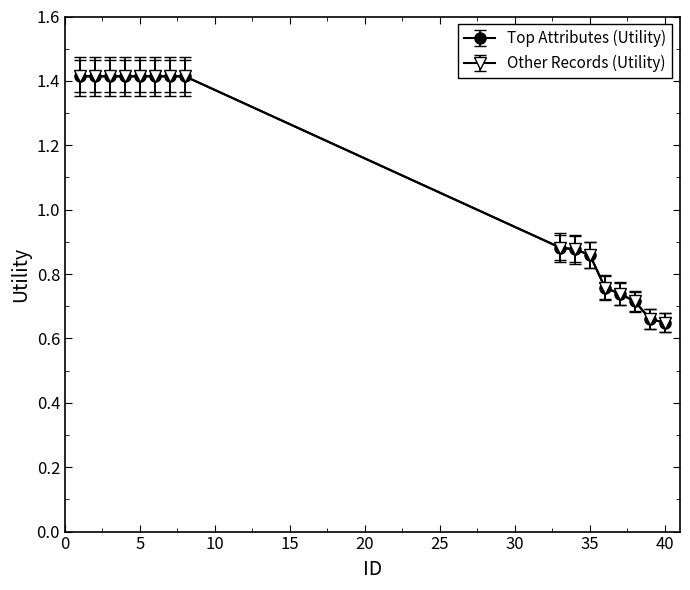

What is the value of the Top Attributes (Utility) point at the 10th from the left?

0.9